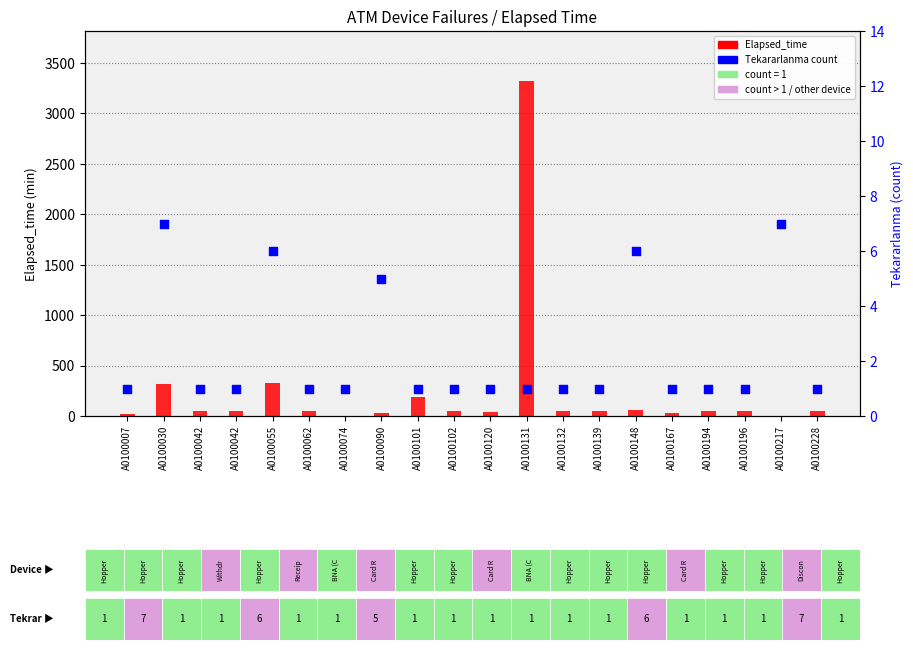

At which category is the sum across all series the highest?

A0100131